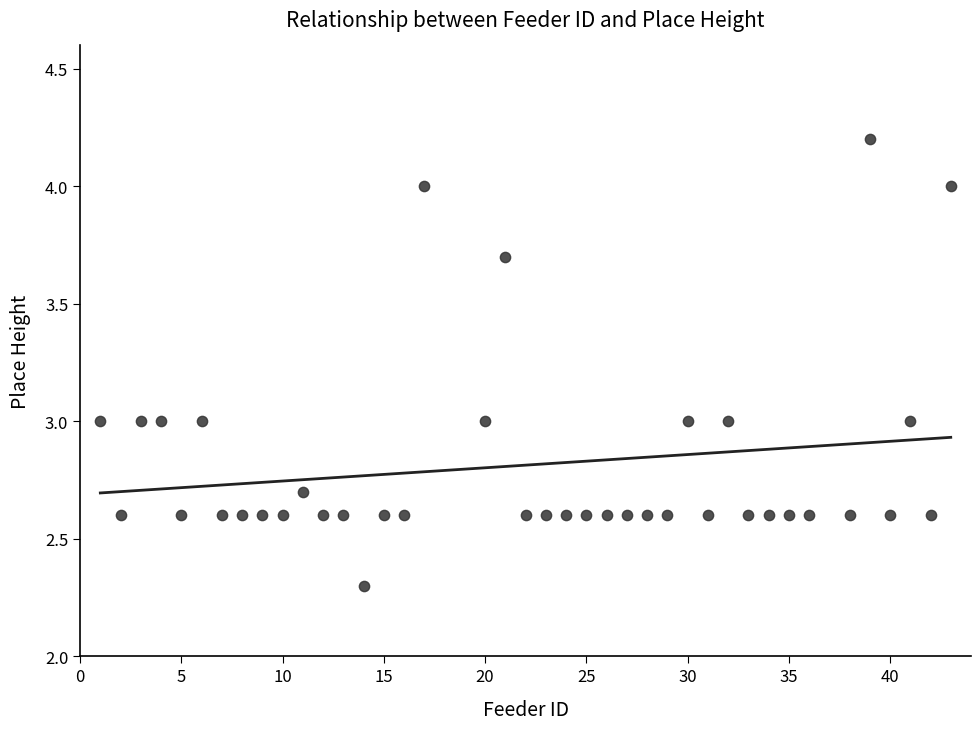

What is the range of X values (max minus min)?

42.0